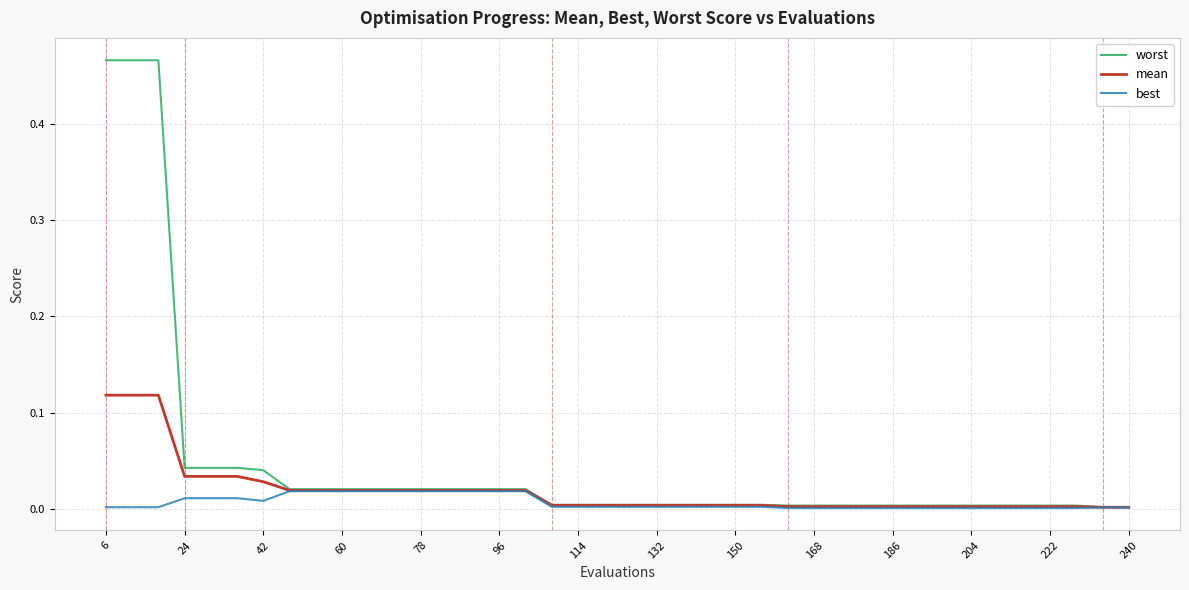

Which series has the largest total across all categories?

worst